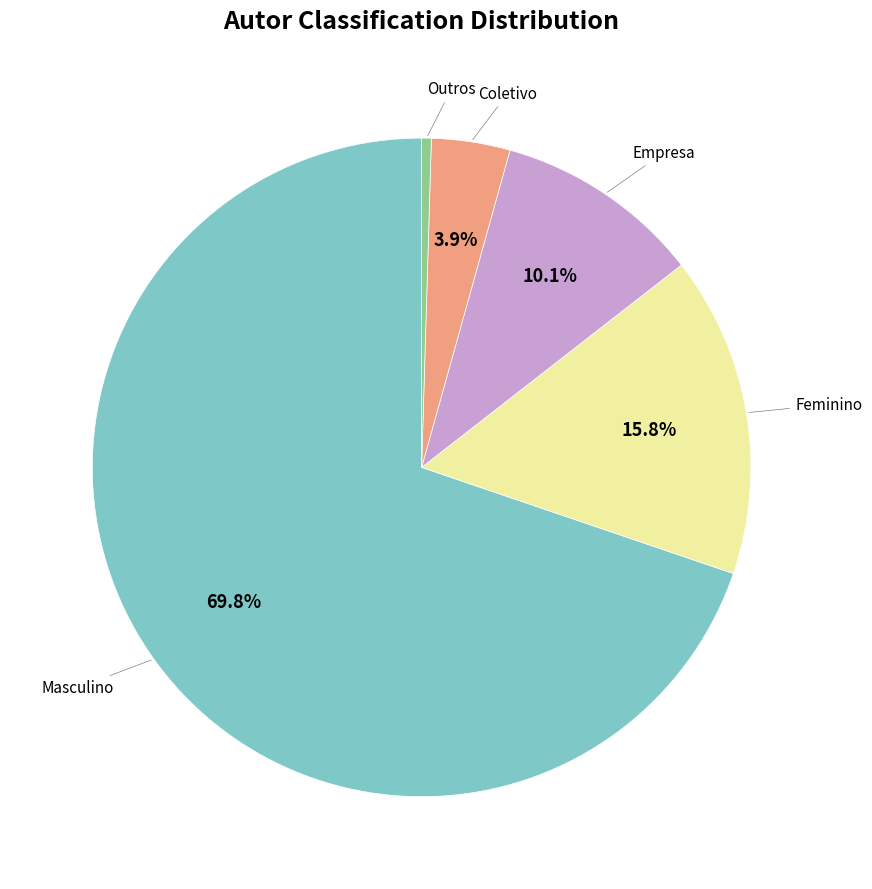

Does any single category account for the majority?

Yes